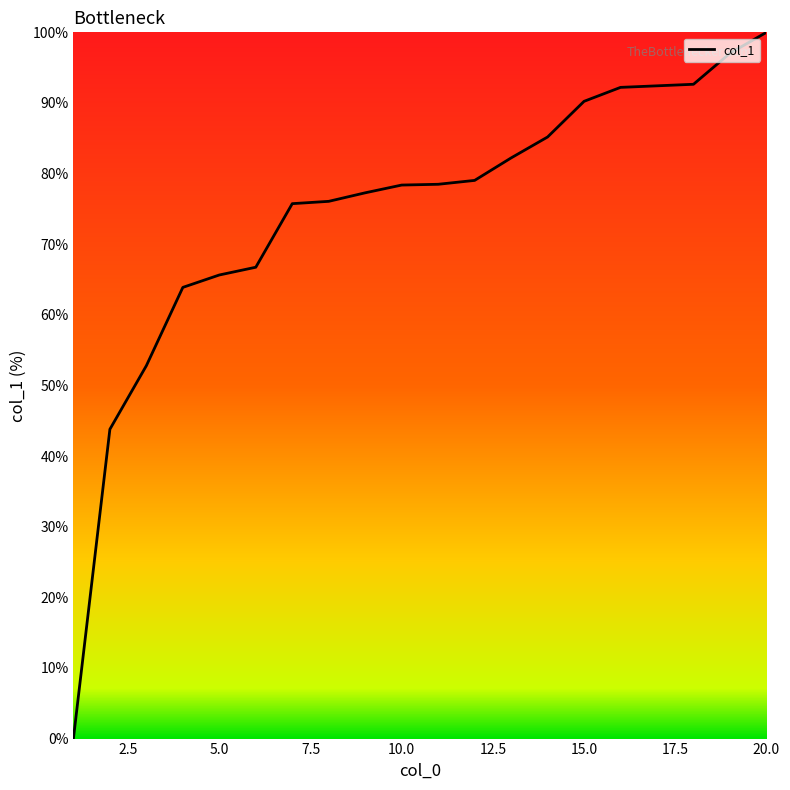

What is the greatest value displayed?

100.0